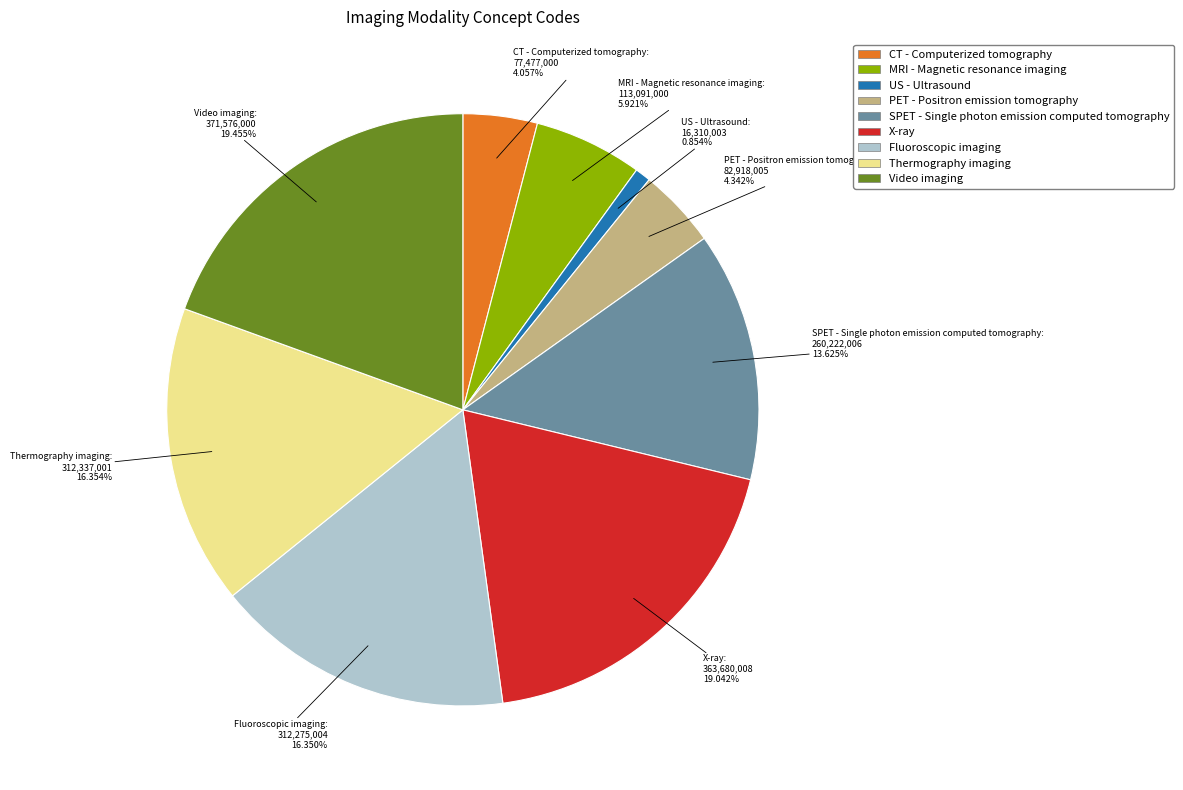

To the nearest percent, what portion does CT - Computerized tomography represent?

4%